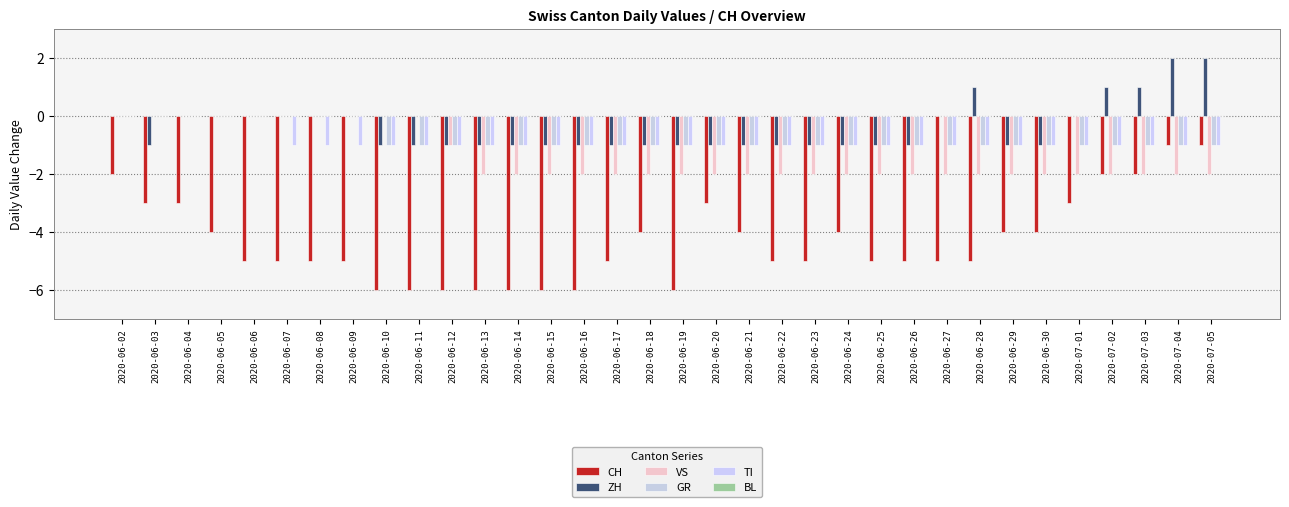

Are the bars grouped side by side (vs. stacked)?

Yes